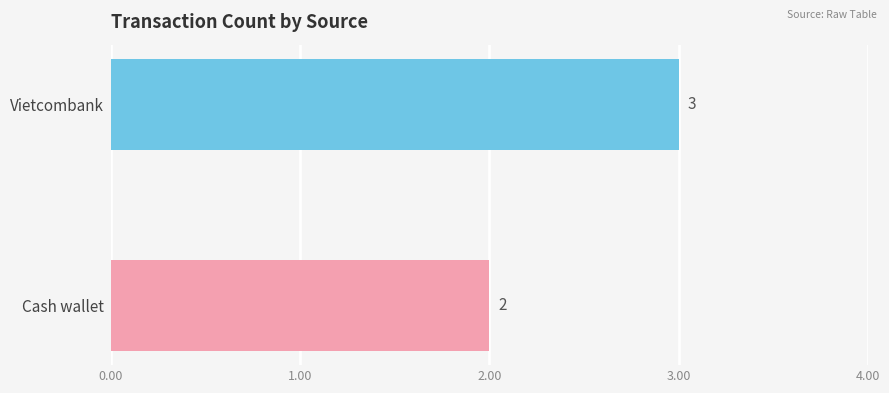

The chart shows a value of 2 at Cash wallet. True or false?

True